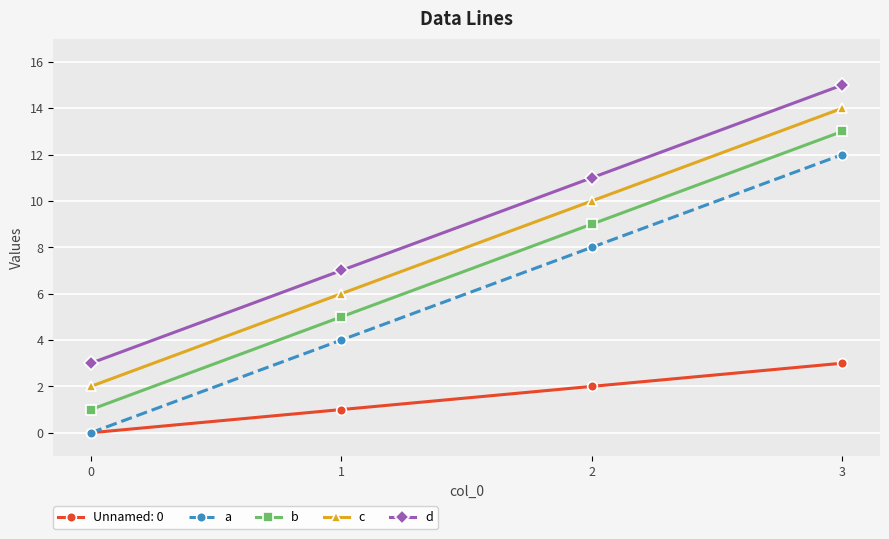

What is the value of the d point at the 3rd from the left?

11